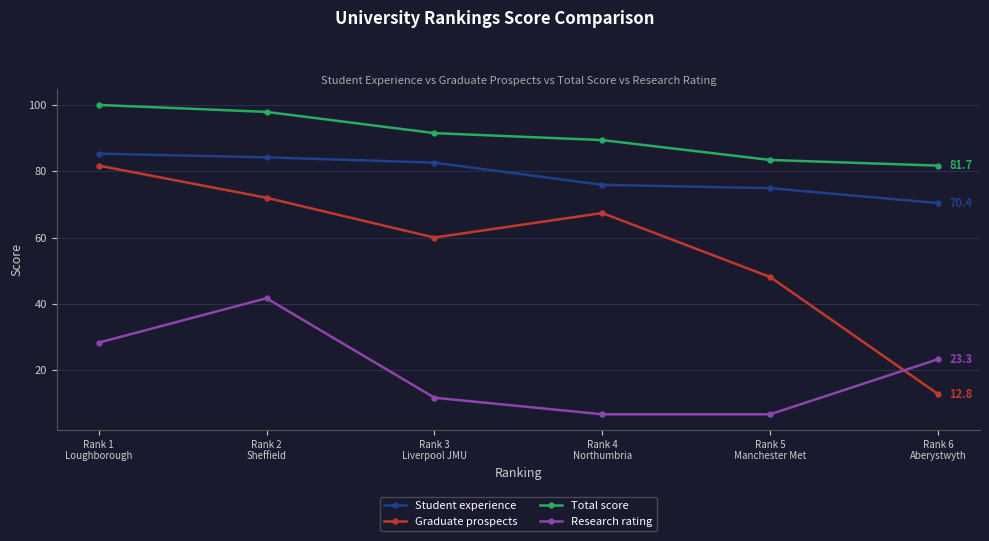

What is the label of the 6th point from the left?

Rank 6
Aberystwyth